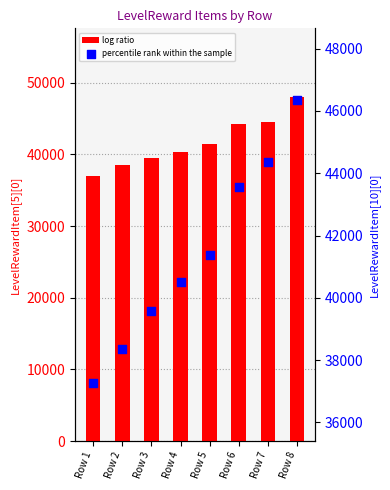

At which category is the sum across all series the highest?

Row 8